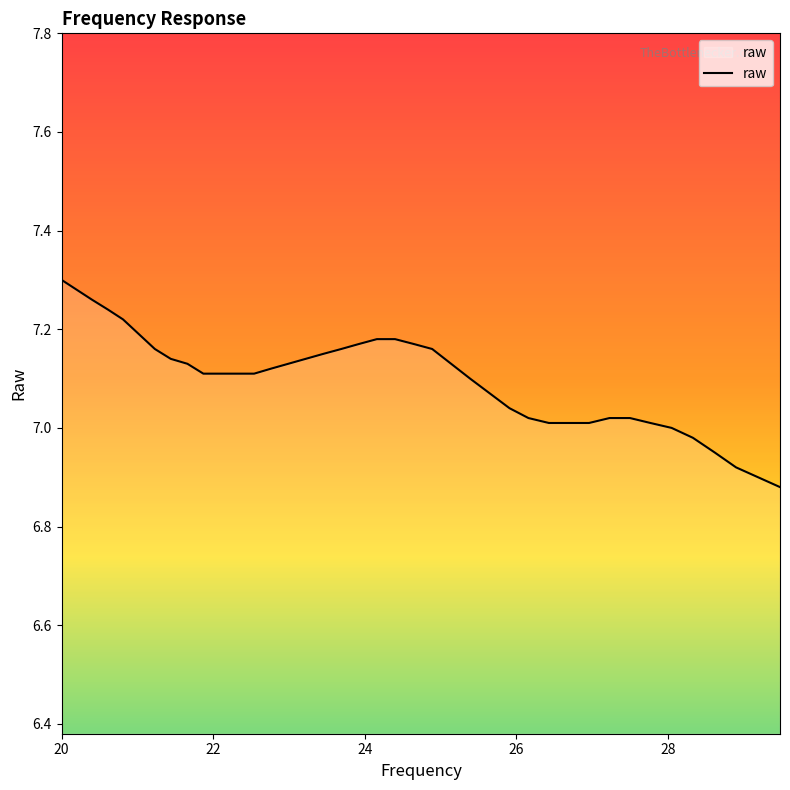

What is the minimum value shown in the chart?

6.9